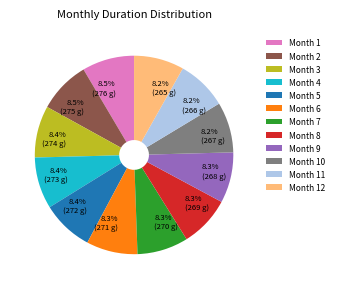

How many segments does this pie chart have?

12